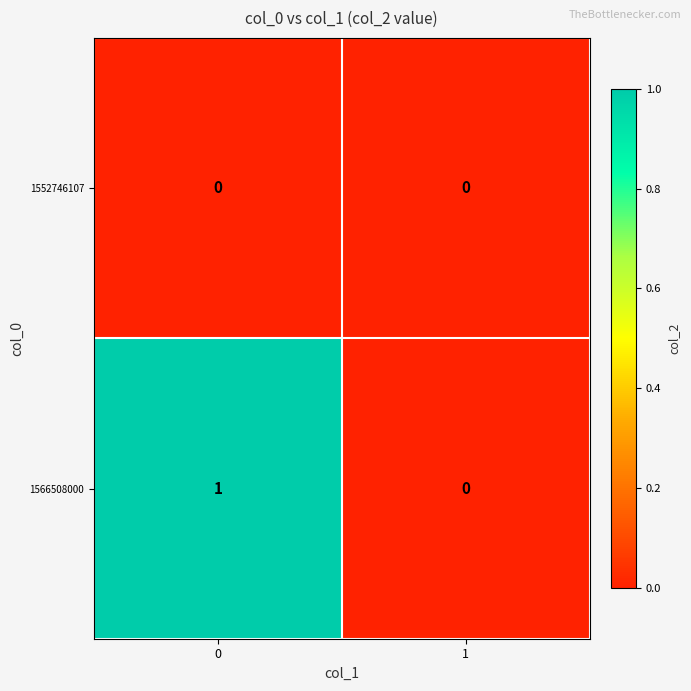

Which series has the largest total across all categories?

1566508000